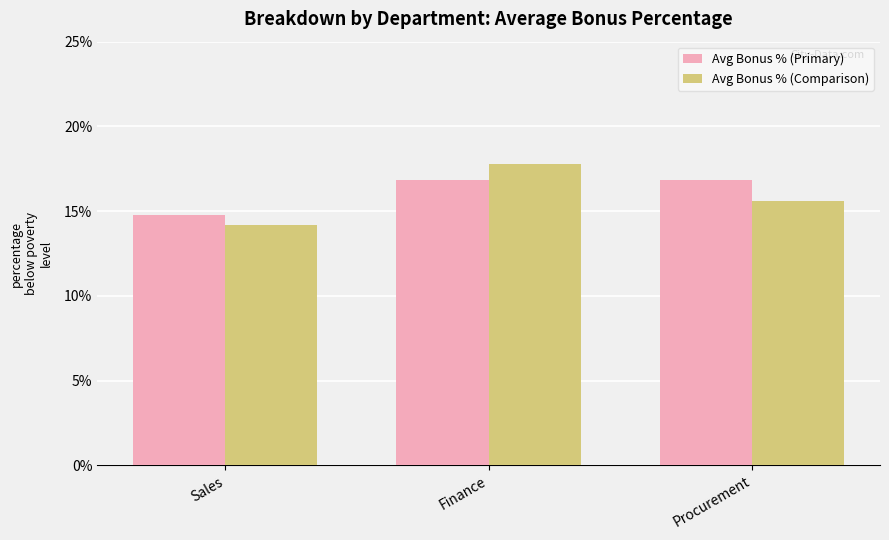

Is it true that Avg Bonus % (Comparison) equals 17.8 at Finance?

True